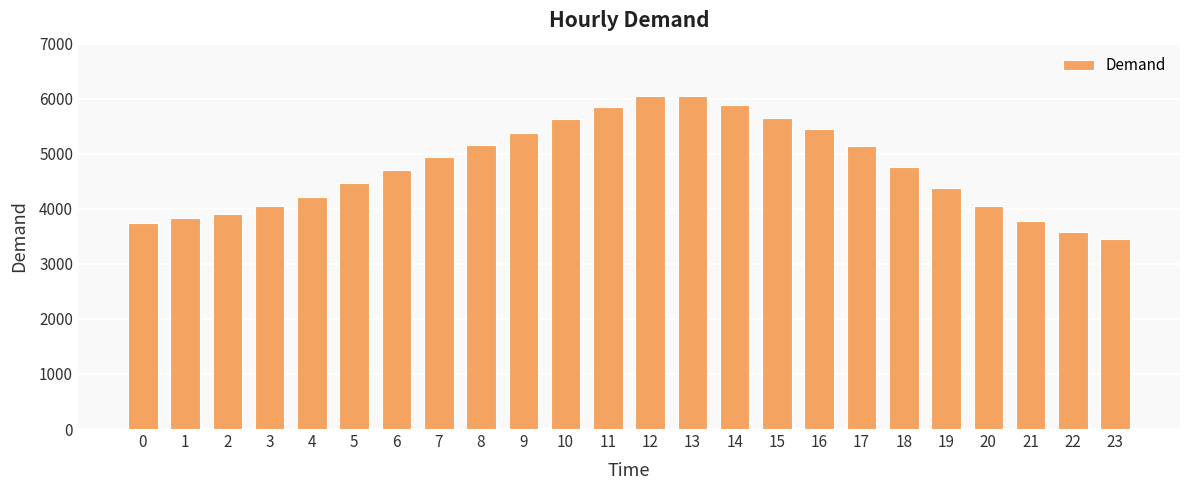

What is the value of the 5th bar from the left?

4218